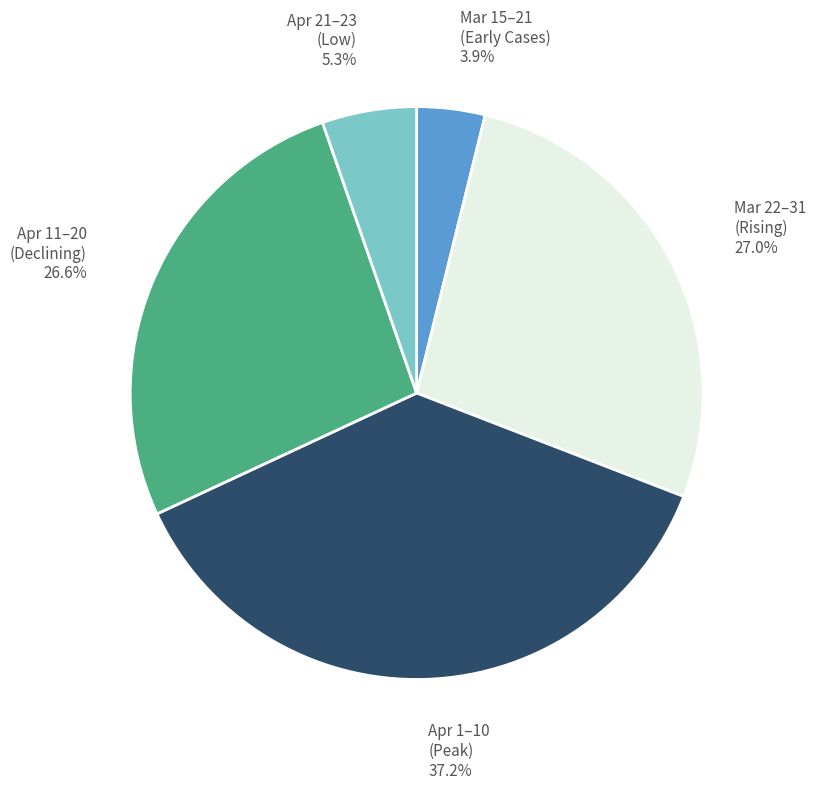

What is the smallest slice in the pie chart?

Mar 15–21 (Early Cases)